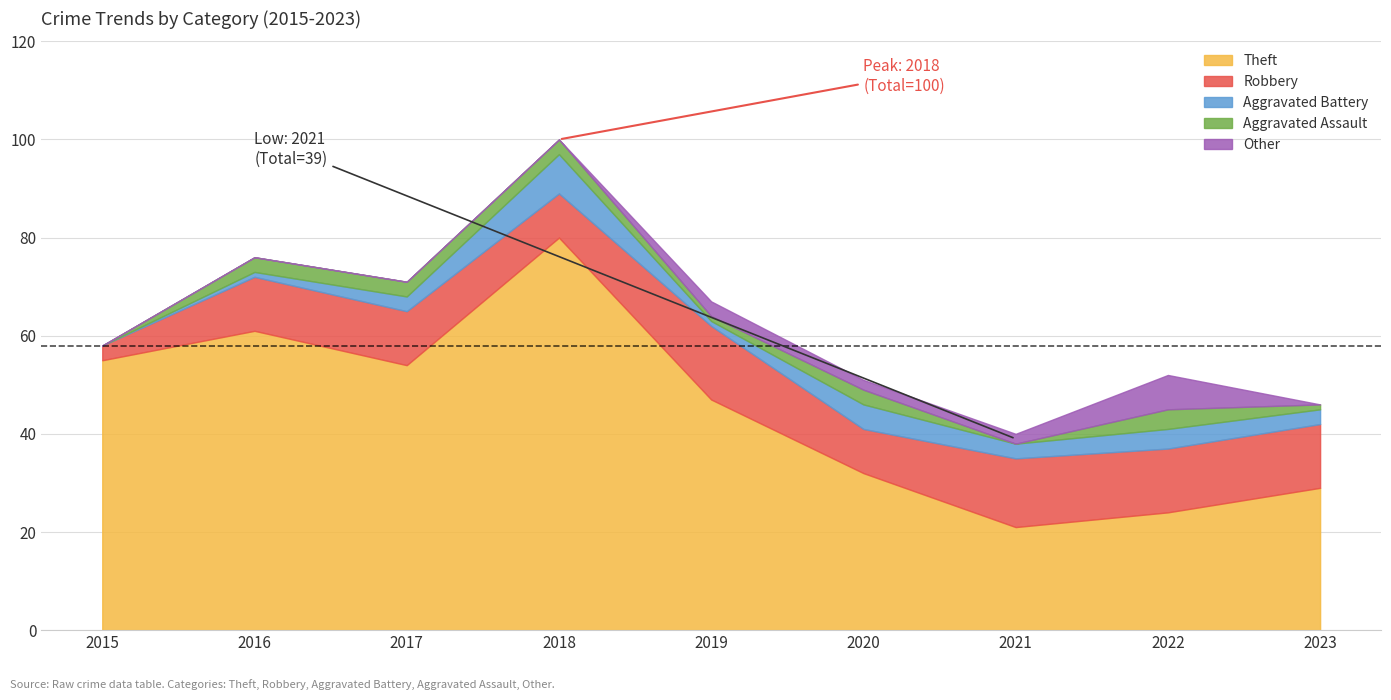

Between 2020 and 2022, which series saw the biggest shift?

Theft